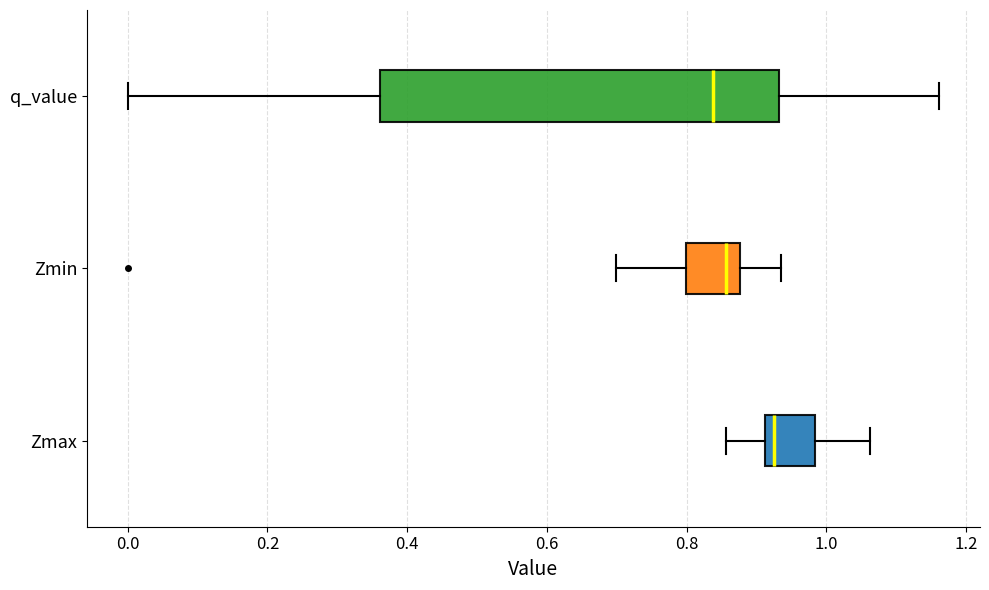

Reading bottom to top, read every box against the x-axis: the position of its median line, the range the box covers, and the ends of its whiskers. The values are not printed on the chart, so give them approximately, as read against the axis.

Zmax: median 0.92 (just right of the box's left edge), box 0.92 to 0.98, whiskers 0.86 to 1.06
Zmin: median 0.86, box 0.80 to 0.88, whiskers 0.70 to 0.94
q_value: median 0.84, box 0.36 to 0.94, whiskers 0.00 to 1.16